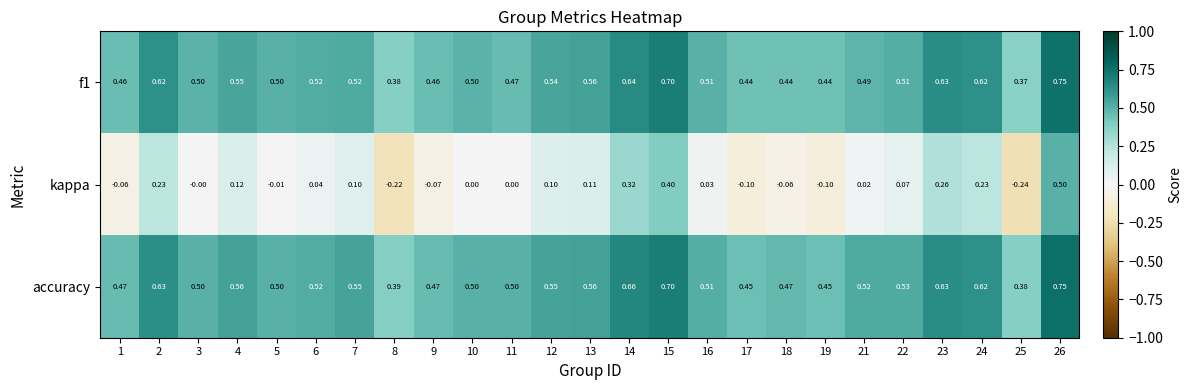

Which series has the largest total across all categories?

accuracy